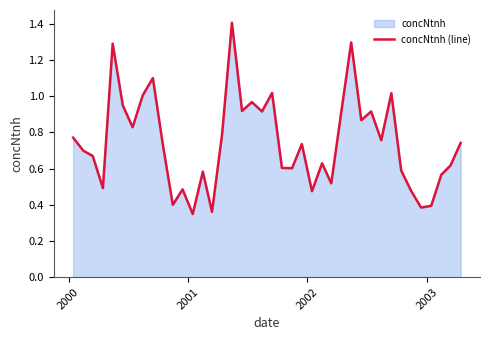

What is the greatest value displayed?

1.4